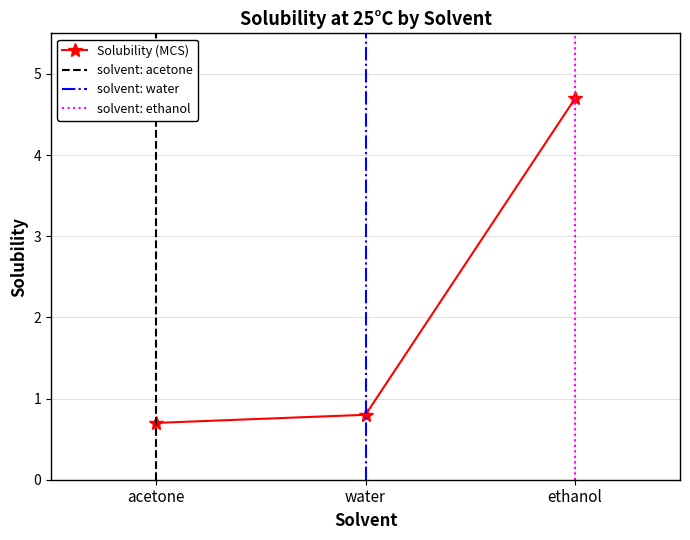

Rank the categories by value from lowest to highest.

acetone, water, ethanol